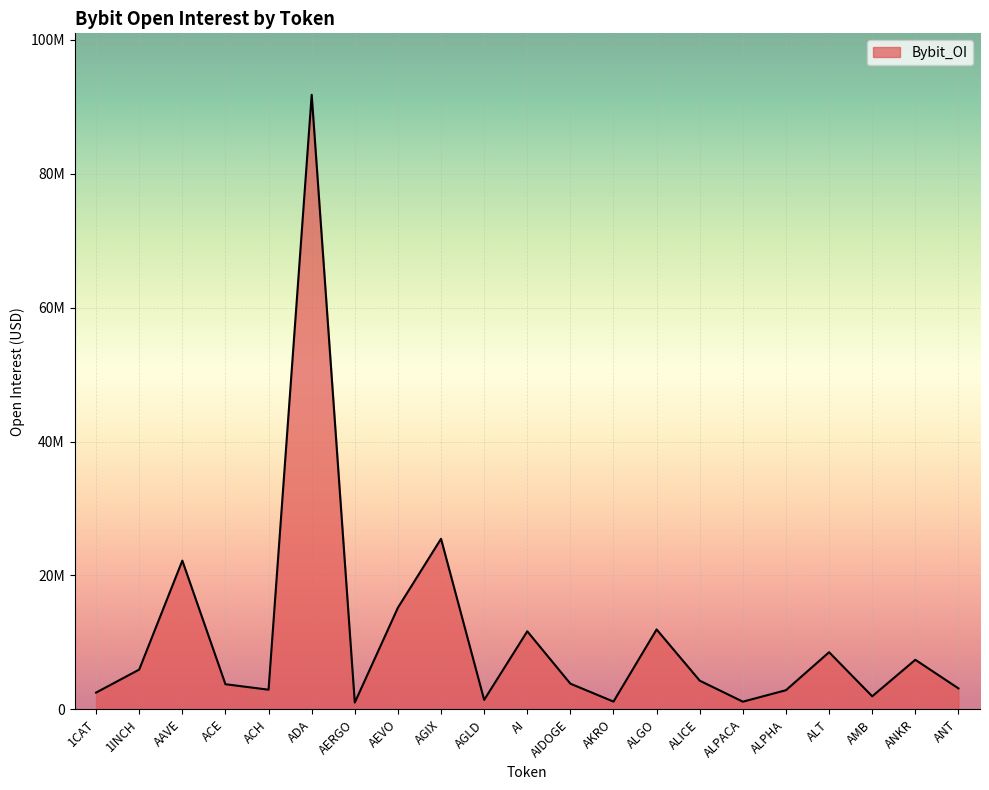

What position from the left is AMB?

19